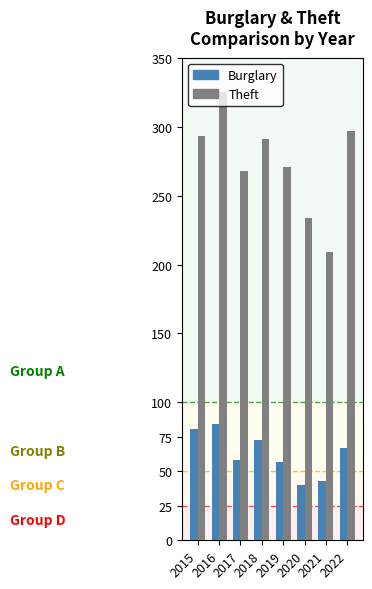

Which series has the largest total across all categories?

Theft